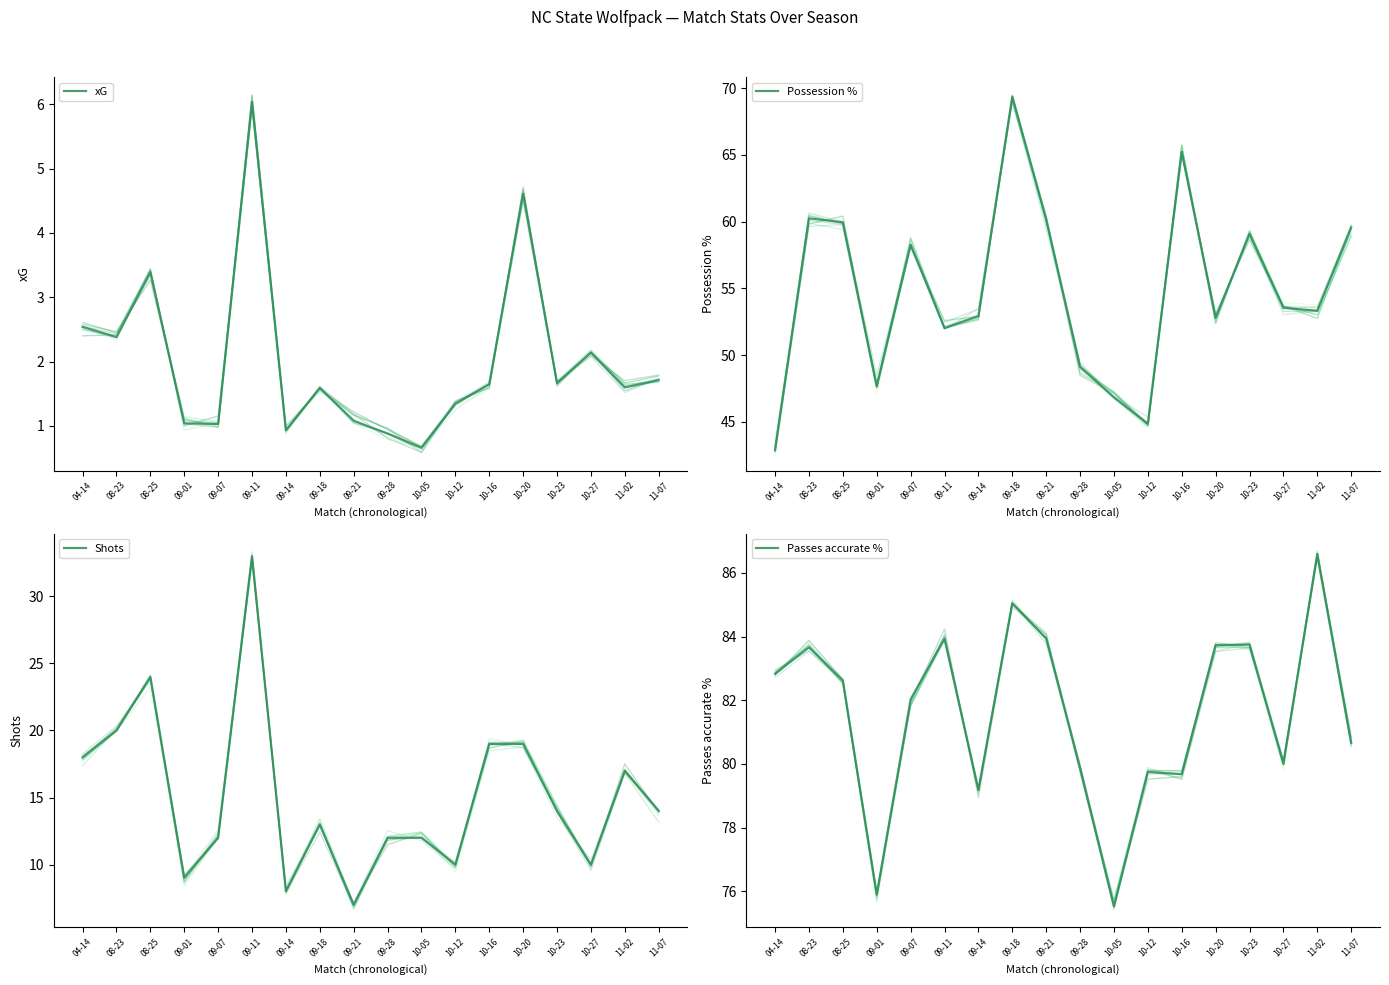

Which series has the widest spread of values?

Possession %